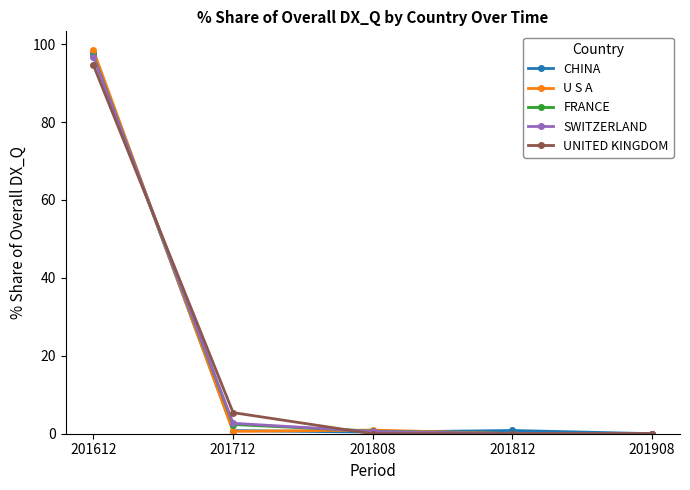

What is the maximum value for U S A?

98.4